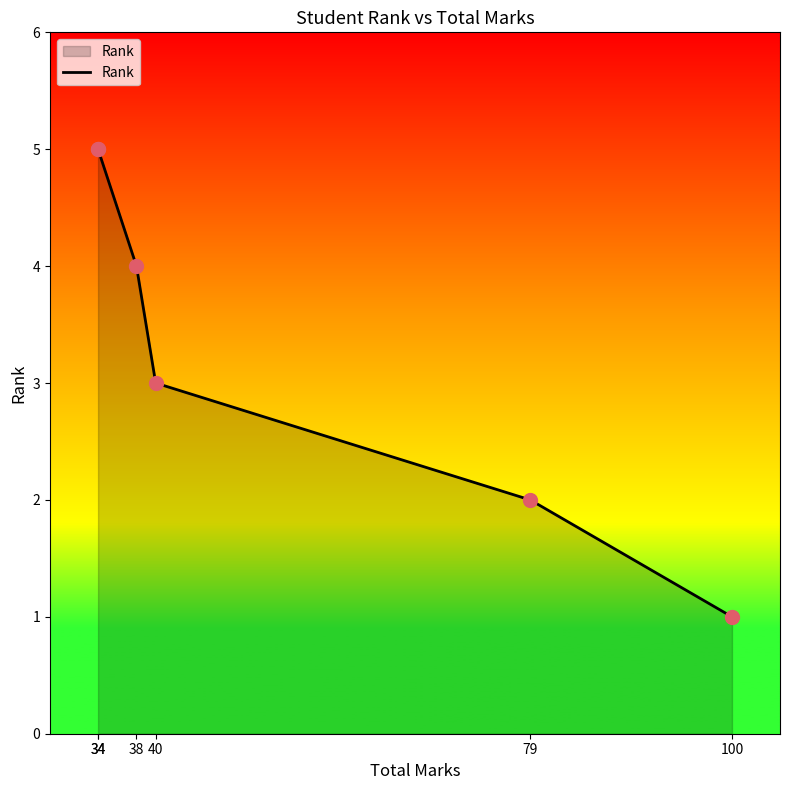

What is the change in value from 34 to 79?

-3